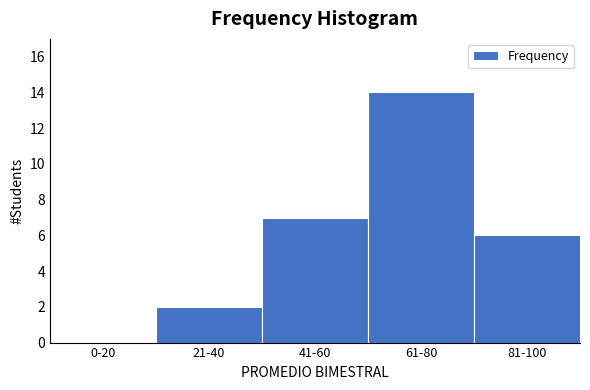

Reading left to right, extract all data points from this chart.

0-20=0	21-40=2	41-60=7	61-80=14	81-100=6